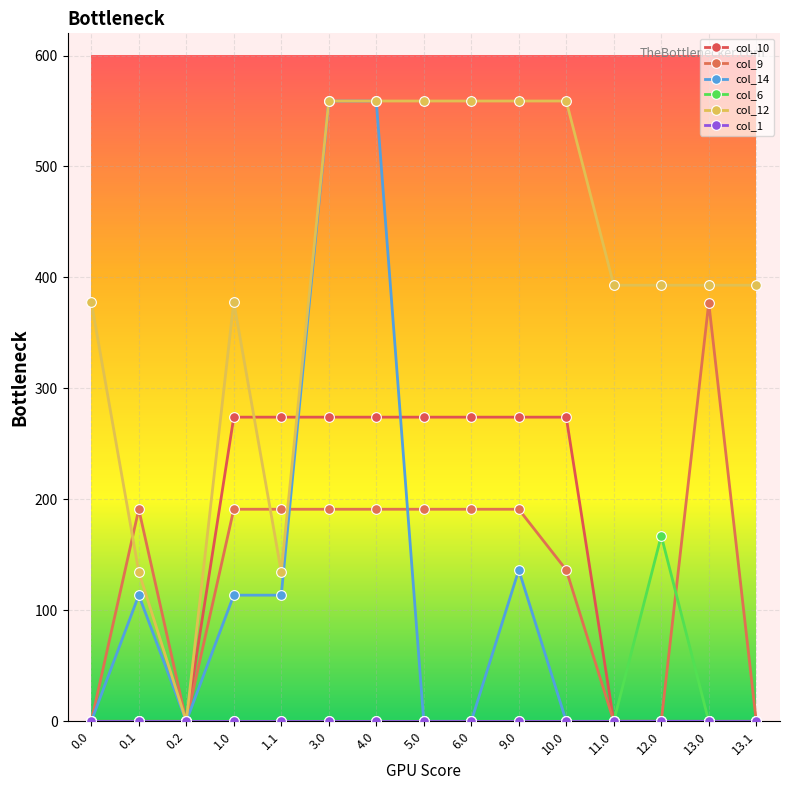

True or false: col_14 has more than 2 interior local peaks.

False